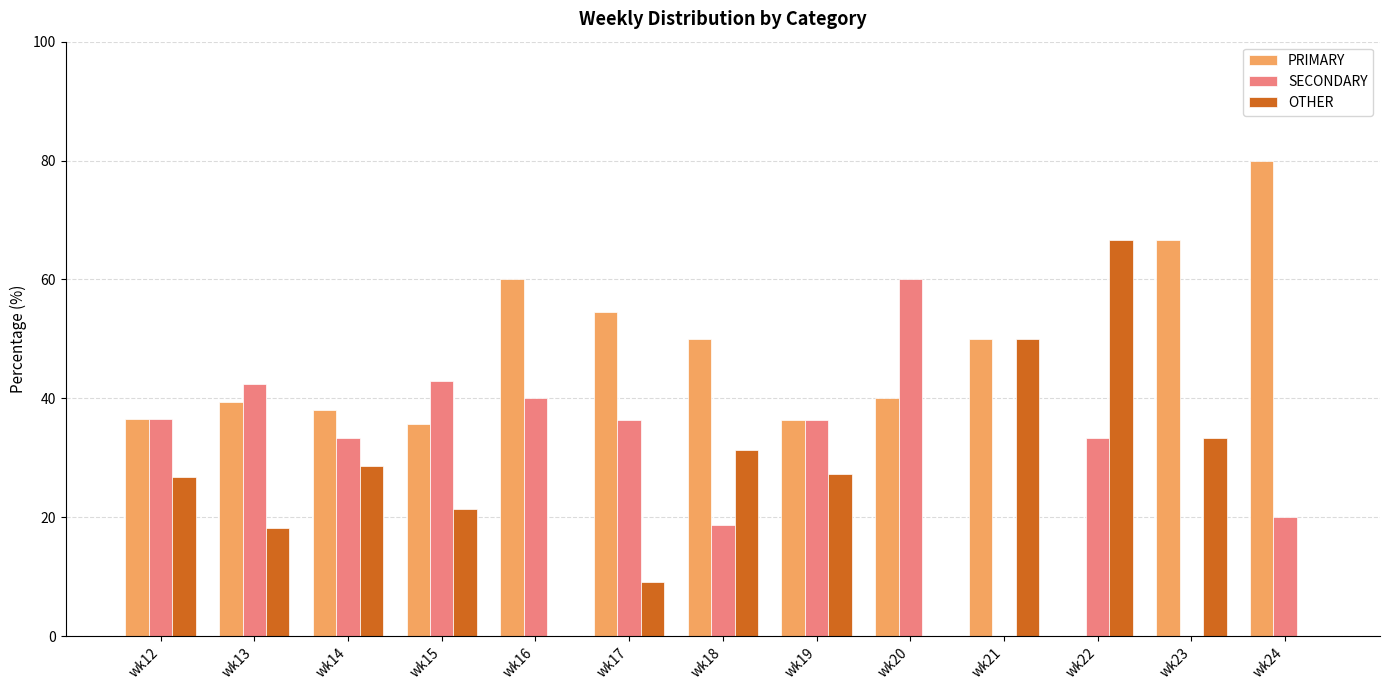

Between wk16 and wk21, which series saw the biggest shift?

OTHER